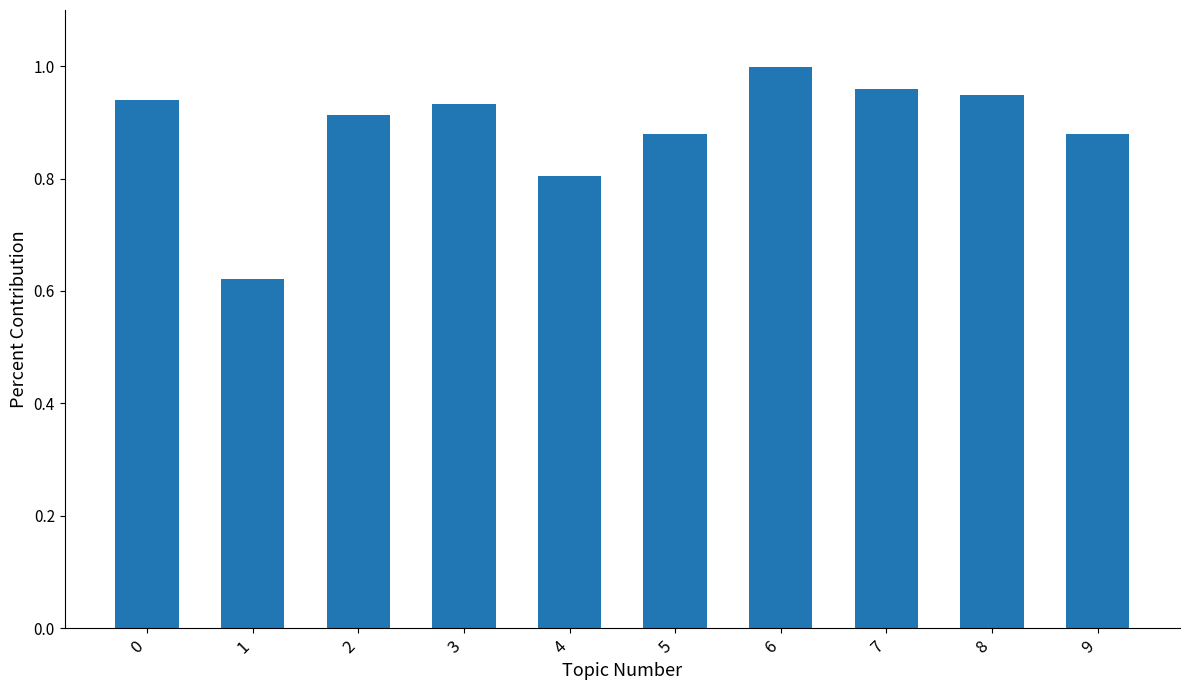

Which has a higher value, 3 or 4?

3